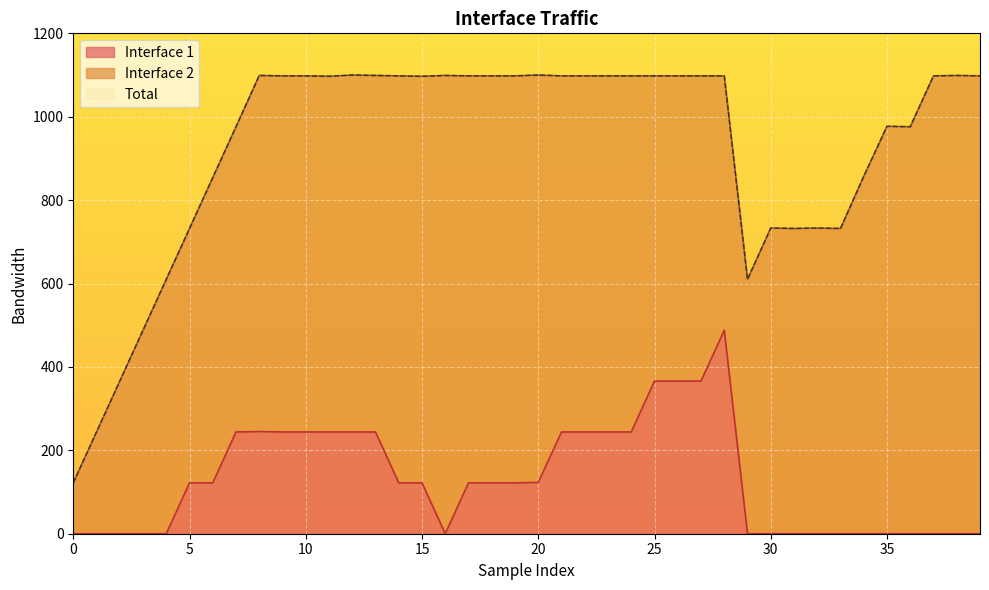

Which series has the widest spread of values?

Total